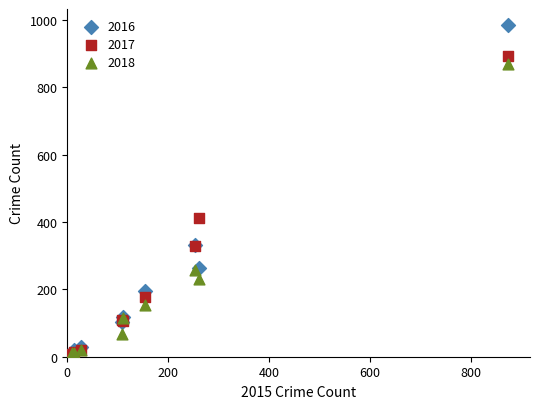

What are all the series names shown in the legend?

2016, 2017, 2018